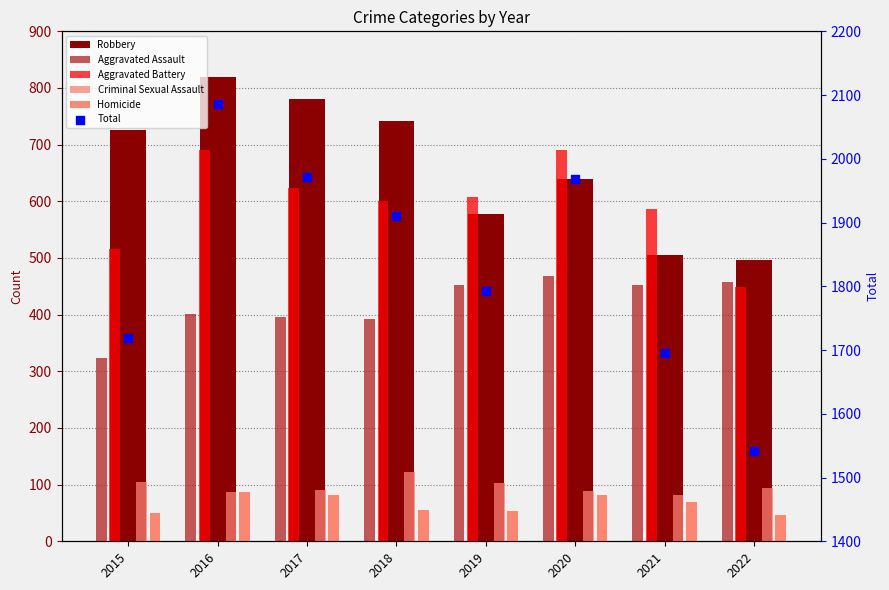

Which series has the largest Y range (max minus min)?

Total